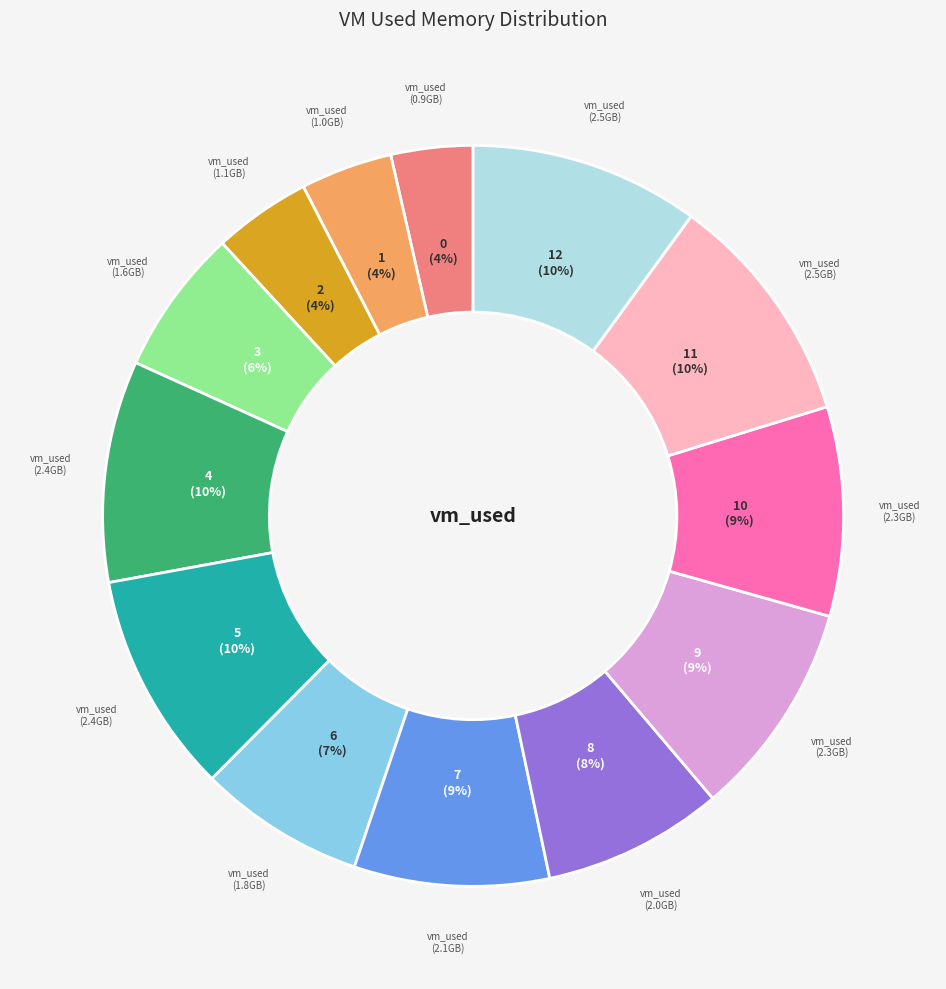

To the nearest percent, what is the average slice percentage?

8%